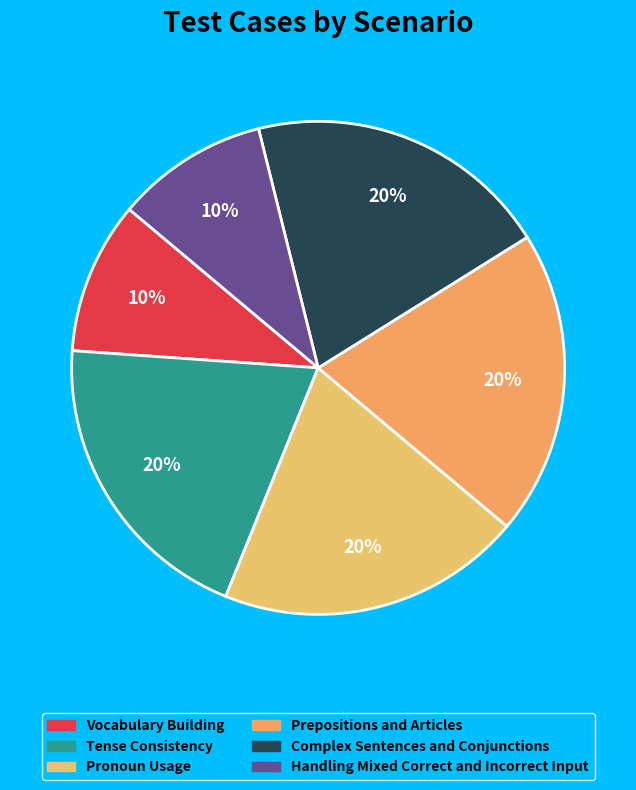

The Tense Consistency slice represents 20% of the pie. True or false?

True